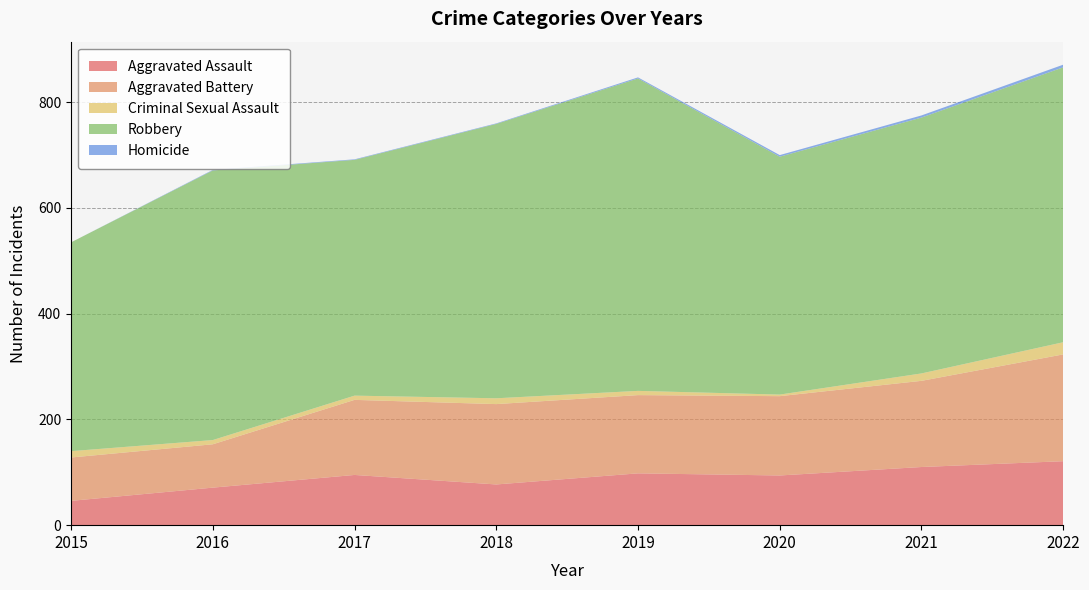

Reading right to left, transcribe all the data shown in this chart.

Aggravated Assault: 2022=121	2021=110	2020=94	2019=98	2018=77	2017=95	2016=71	2015=46
Aggravated Battery: 2022=202	2021=163	2020=150	2019=148	2018=152	2017=142	2016=82	2015=82
Criminal Sexual Assault: 2022=23	2021=14	2020=3	2019=8	2018=11	2017=8	2016=8	2015=12
Robbery: 2022=520	2021=484	2020=450	2019=591	2018=519	2017=446	2016=510	2015=395
Homicide: 2022=5	2021=4	2020=3	2019=2	2018=1	2017=1	2016=1	2015=0